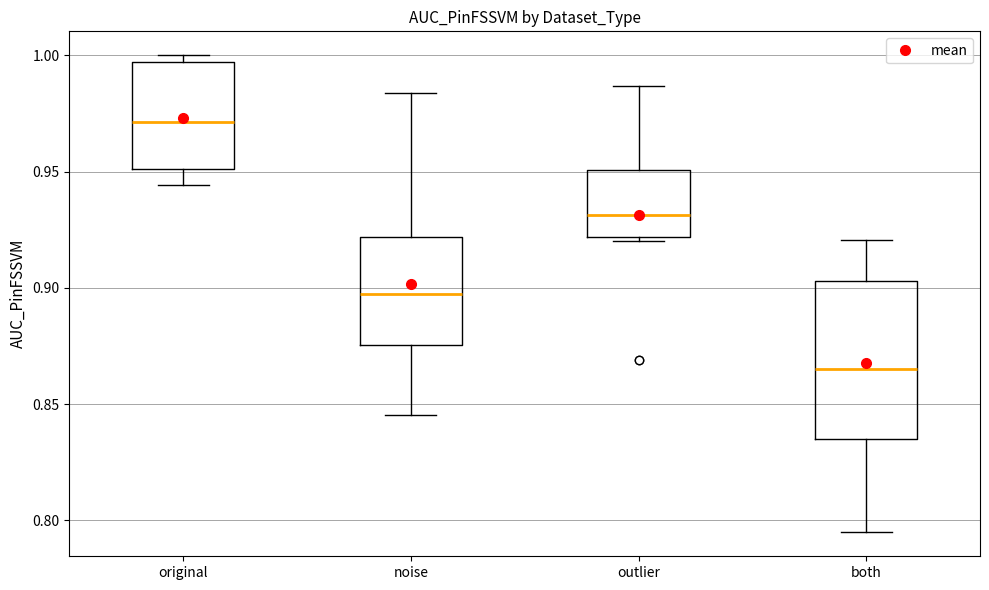

Which box has the highest median line?

original